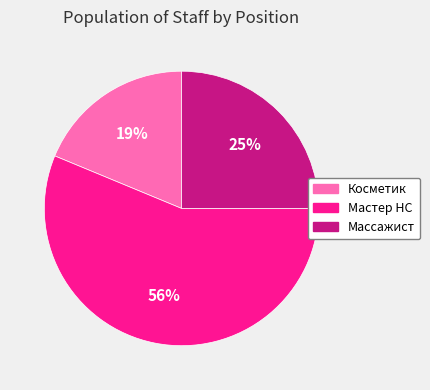

To the nearest percent, what is the difference between the Массажист and Косметик slice percentages?

6%